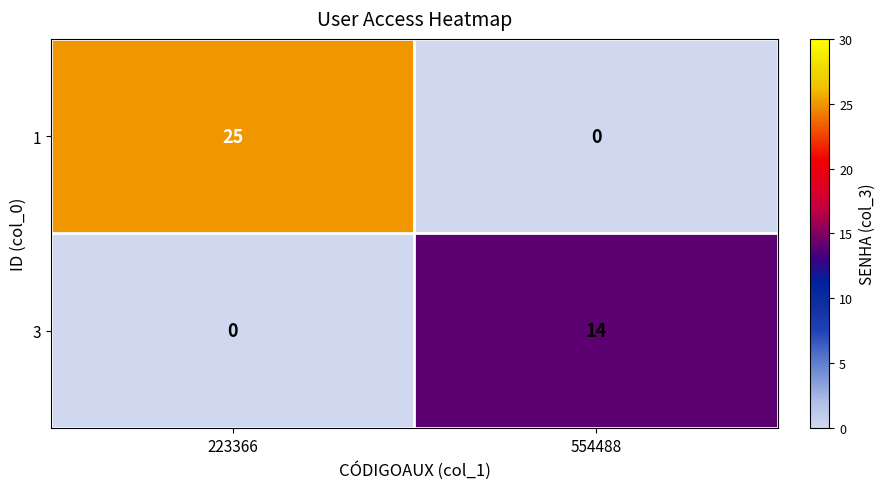

Between 223366 and 554488, which series saw the biggest shift?

1